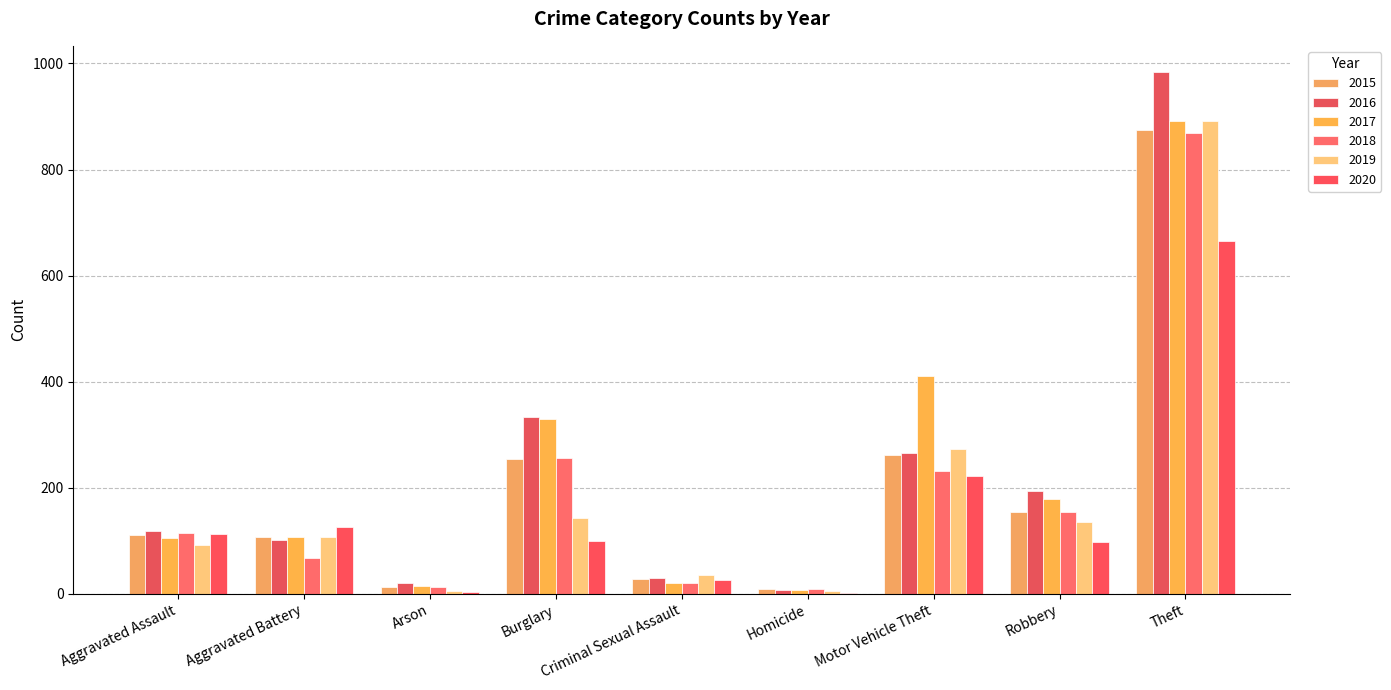

How many values in the 2018 series exceed 115?

4